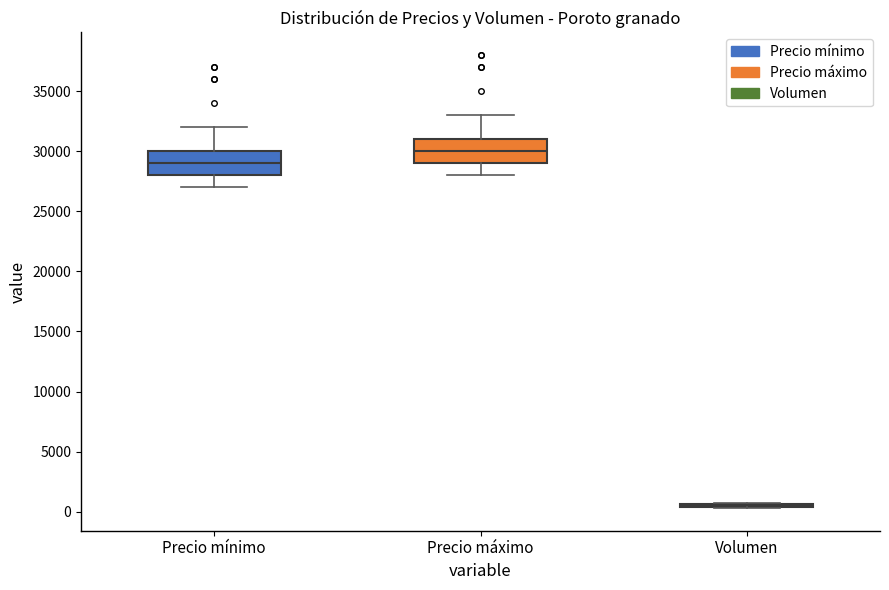

Reading left to right, read every box against the y-axis: the position of its median line, the range the box covers, and the ends of its whiskers. The values are not printed on the chart, so give them approximately, as read against the axis.

Precio mínimo: median 29000, box 28000 to 30000, whiskers 27000 to 32000
Precio máximo: median 30000, box 29000 to 31000, whiskers 28000 to 33000
Volumen: box collapsed to a line at 500, whiskers 500 to 1000